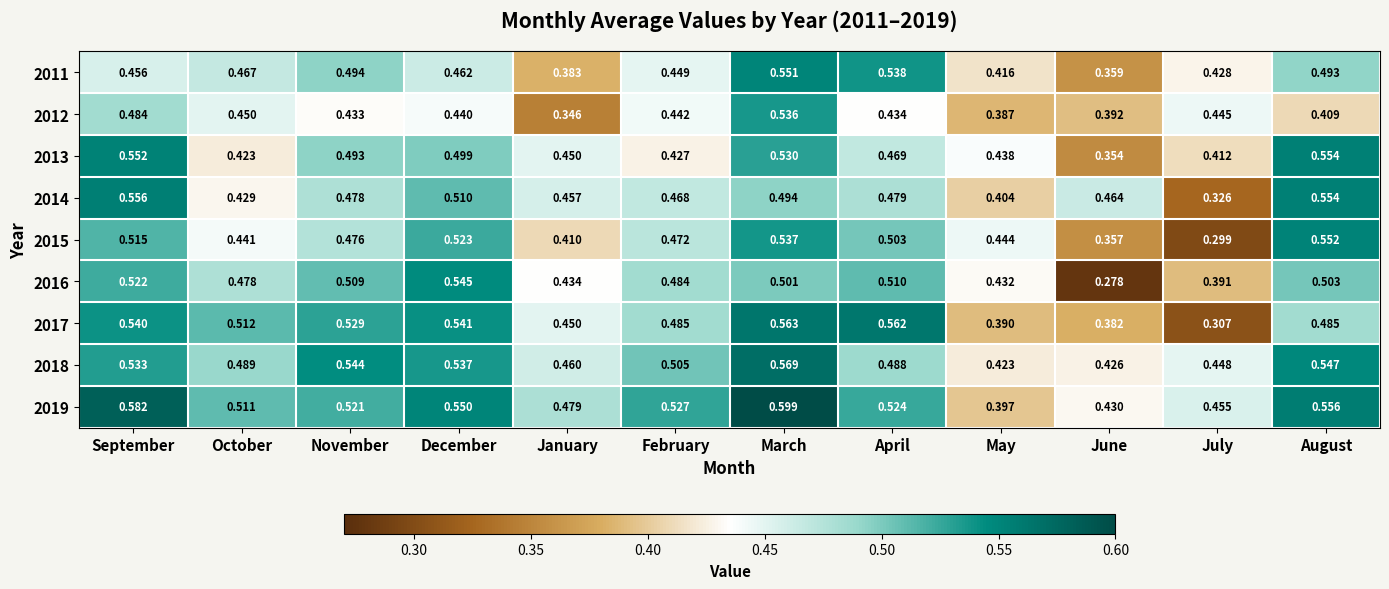

At how many categories does at least one series exceed 0?

12